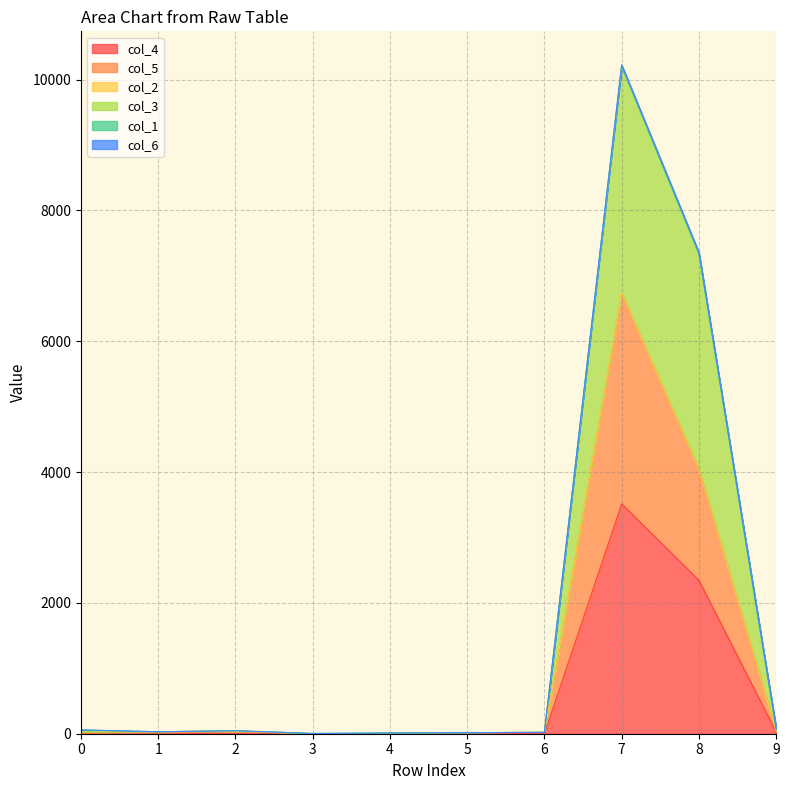

Does the chart display data point markers on the line(s)?

No